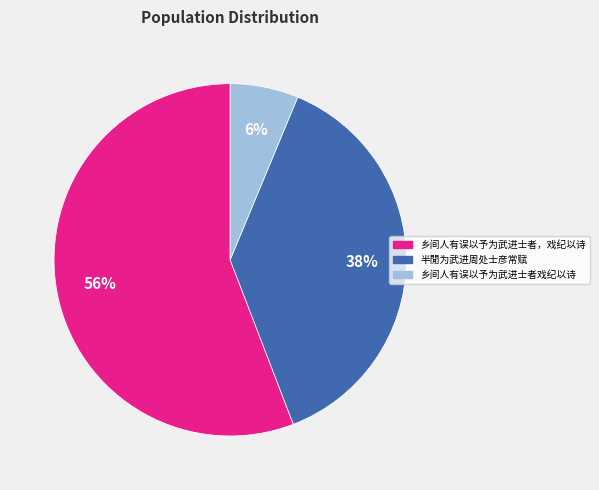

How many segments does this pie chart have?

3